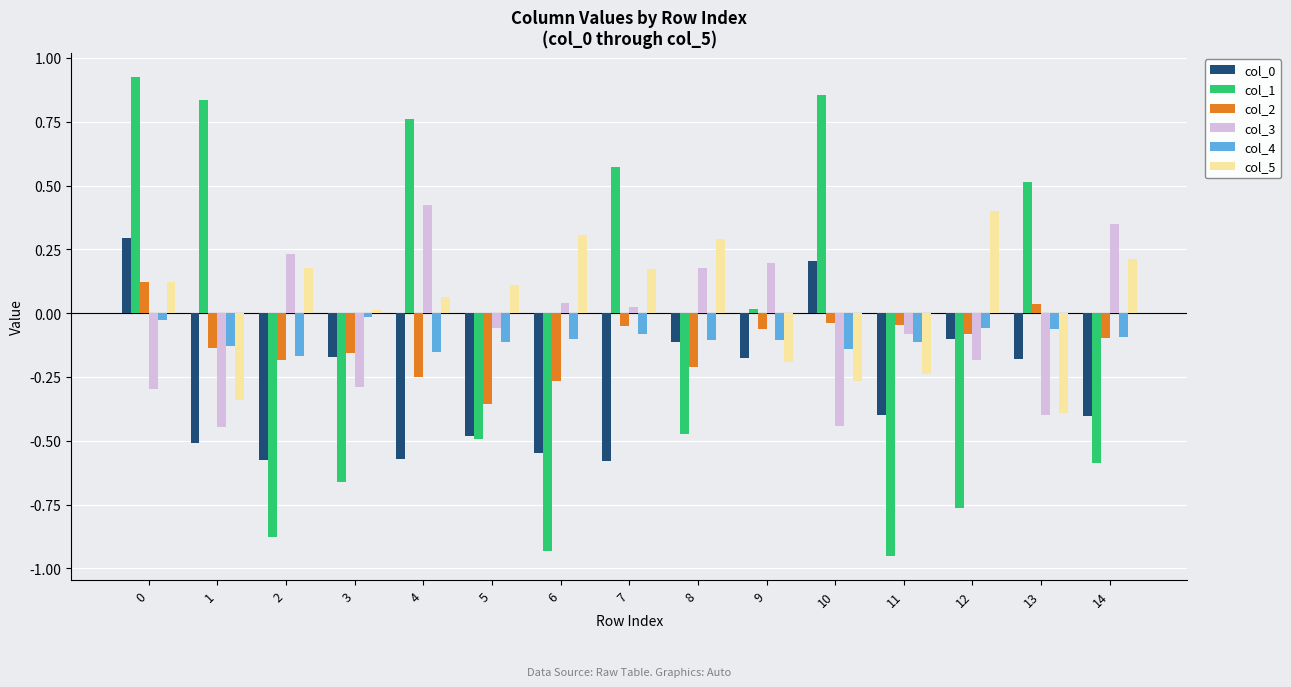

What is the sum of all col_1 values?

-1.3